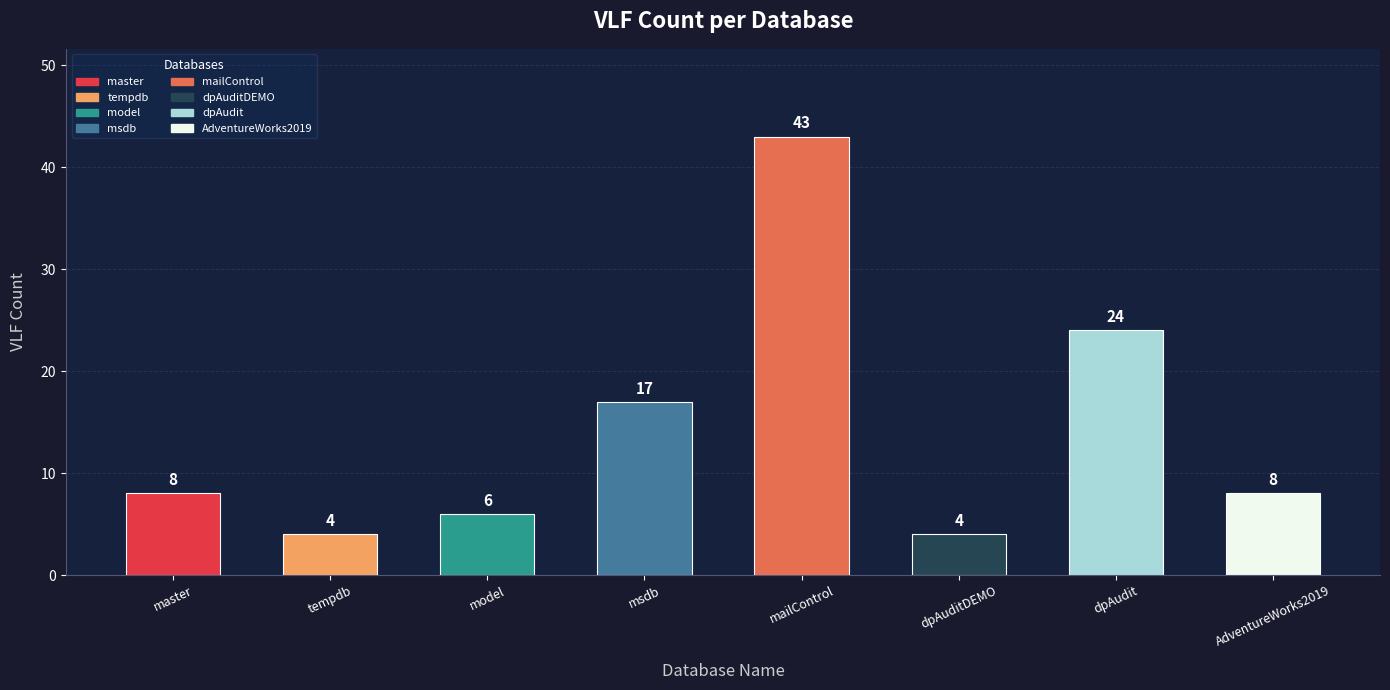

Between mailControl and model, which is larger?

mailControl